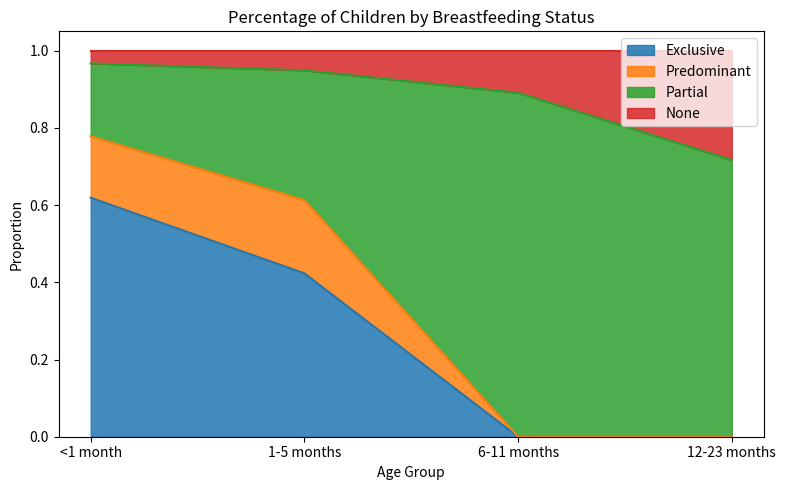

What is the value of the None point at the 3rd from the left?

0.9